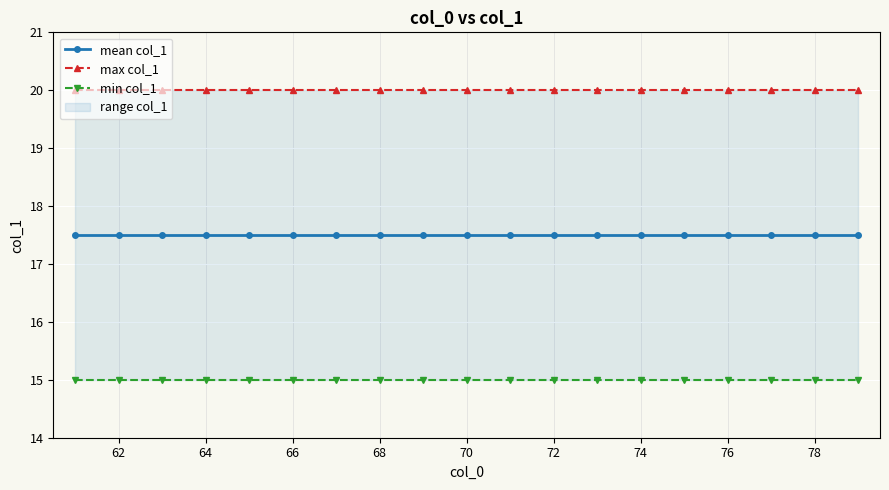

True or false: mean col_1 and max col_1 intersect in this chart.

False